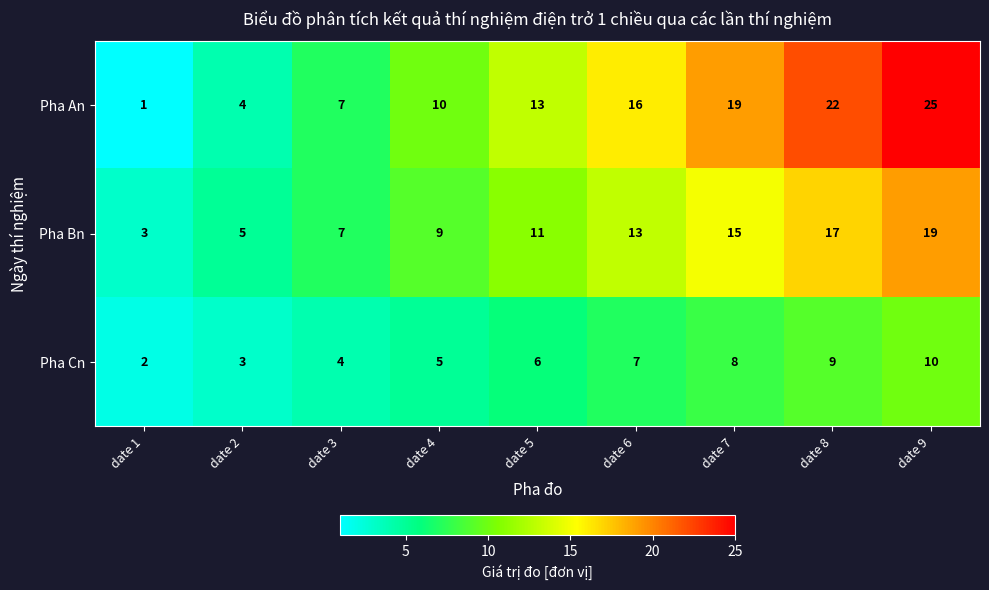

What is the sum of the Pha Cn values at date 9 and date 3?

14